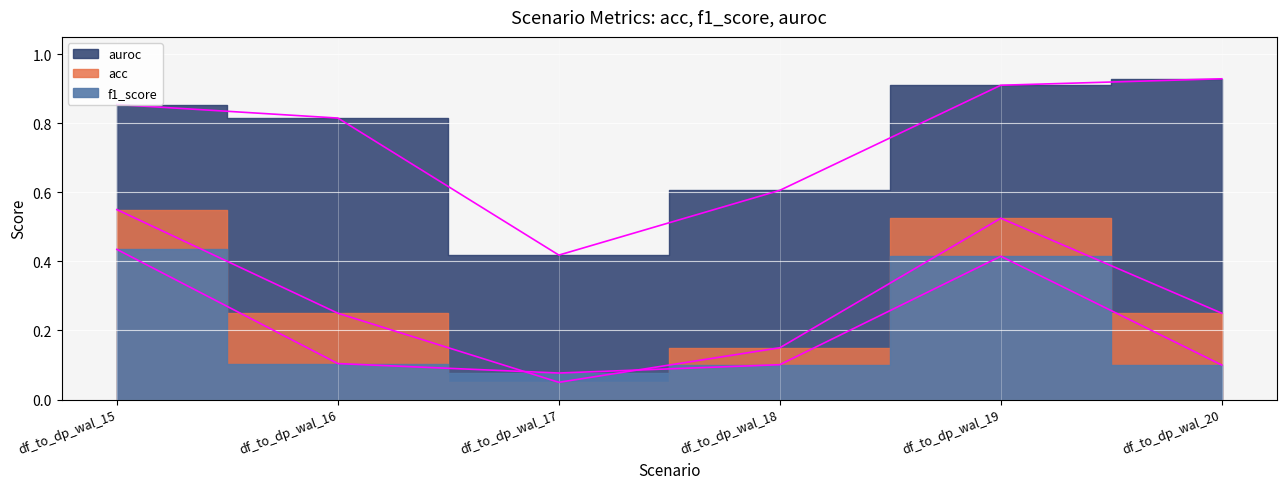

What is the value of the f1_score point at the 5th from the left?

0.4